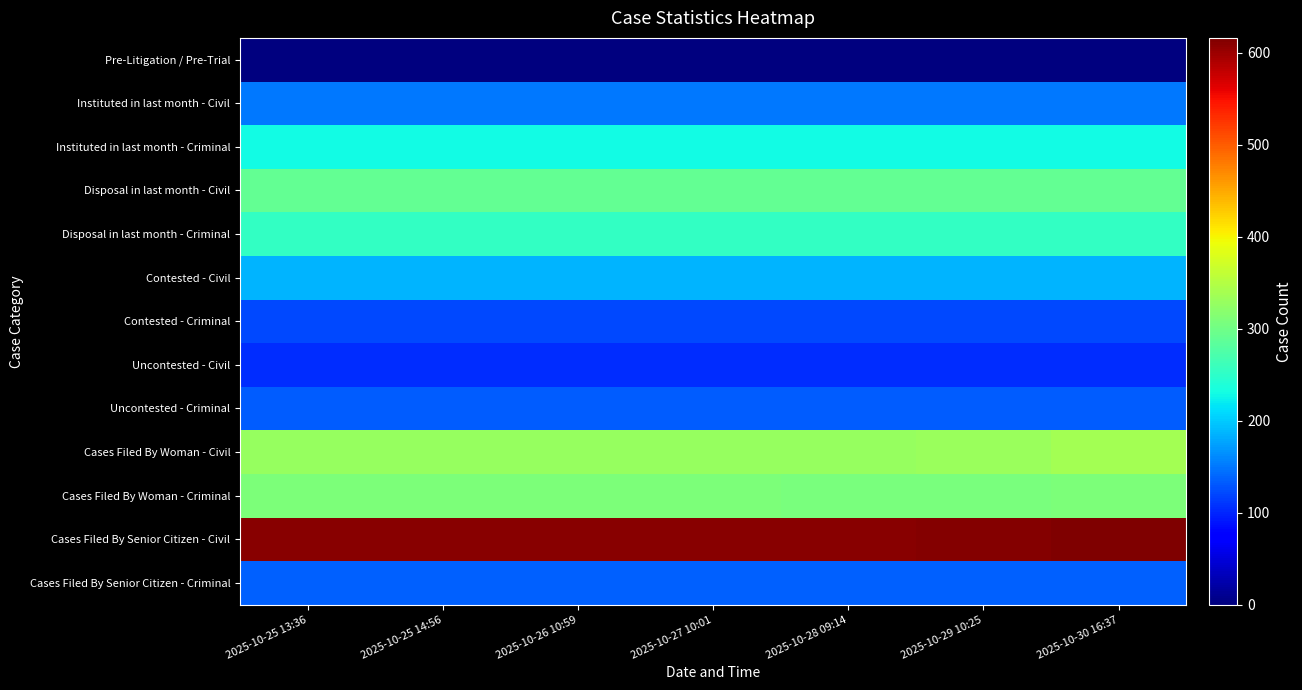

At how many categories does at least one series exceed 422?

7